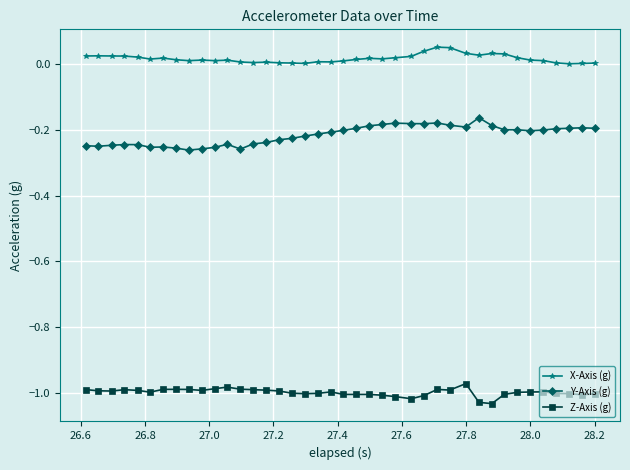

Which series has the largest total across all categories?

X-Axis (g)